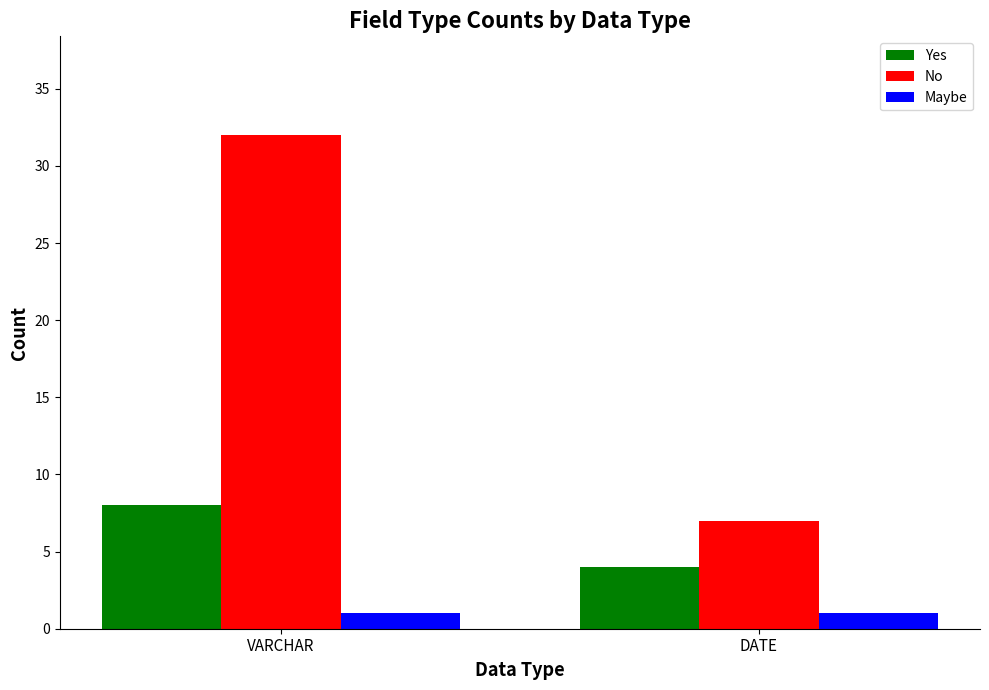

What is the total value across all series at DATE?

12